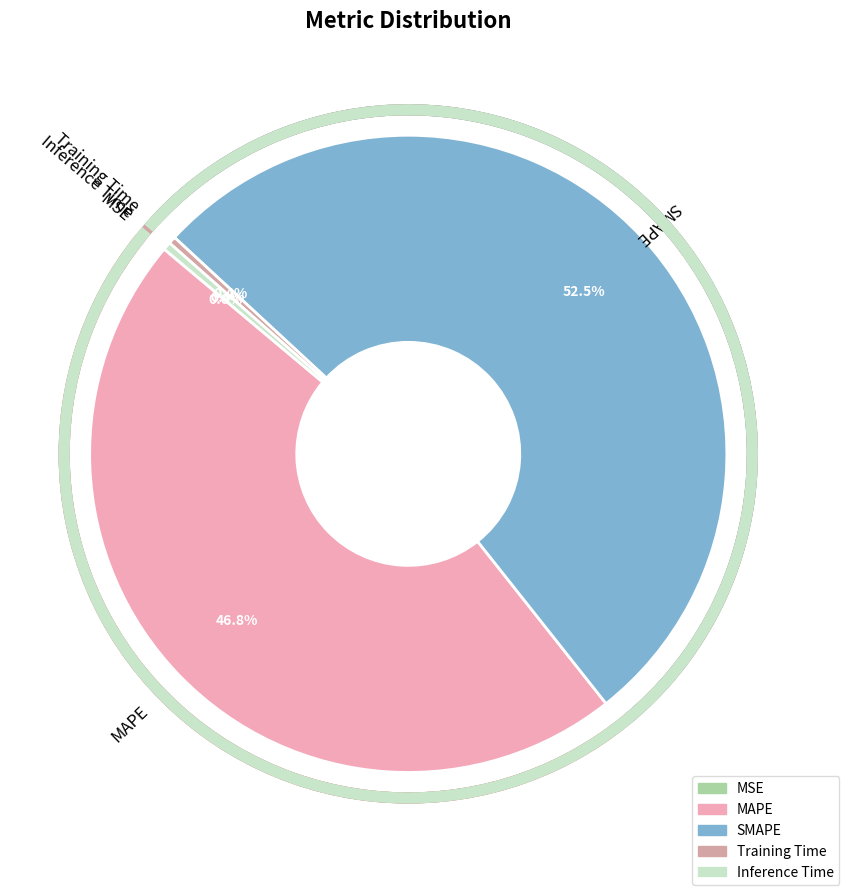

Which category has the biggest portion of the pie?

SMAPE